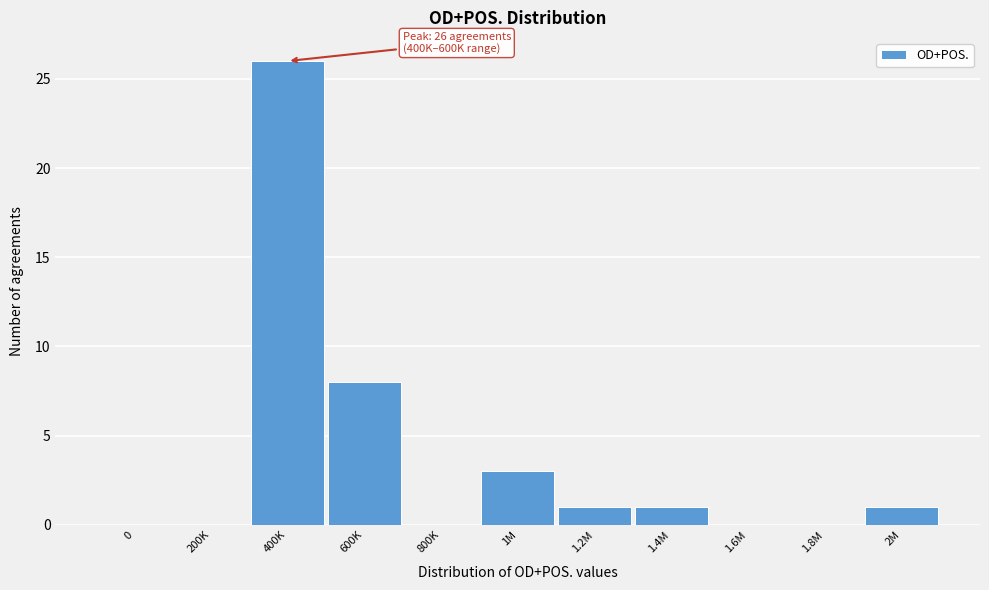

Reading right to left, transcribe all the data shown in this chart.

2M=1	1.8M=0	1.6M=0	1.4M=1	1.2M=1	1M=3	800K=0	600K=8	400K=26	200K=0	0=0